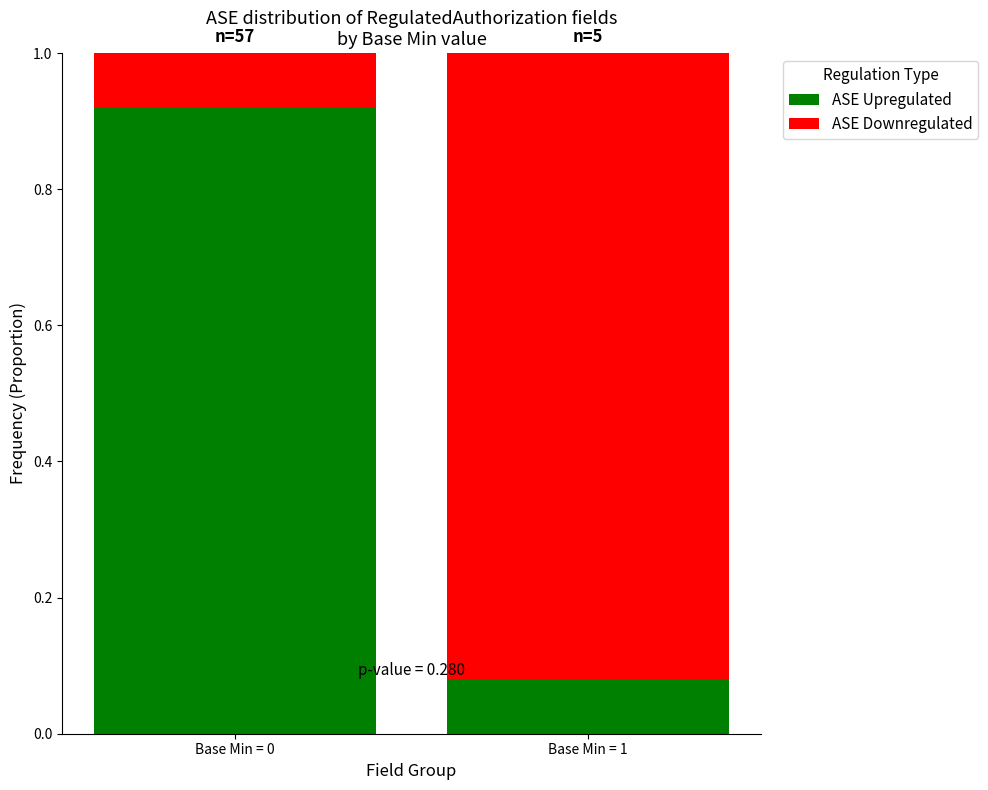

List the labels in order of ASE Upregulated value, smallest first.

Base Min = 1, Base Min = 0